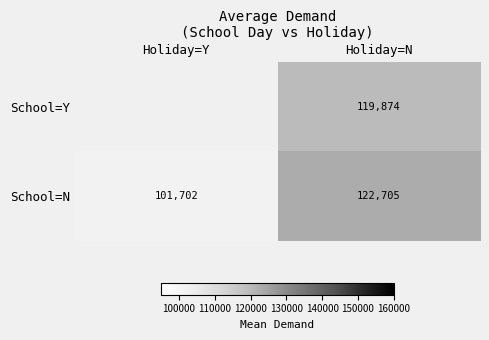

Between Holiday=Y and Holiday=N, which is larger?

Holiday=N